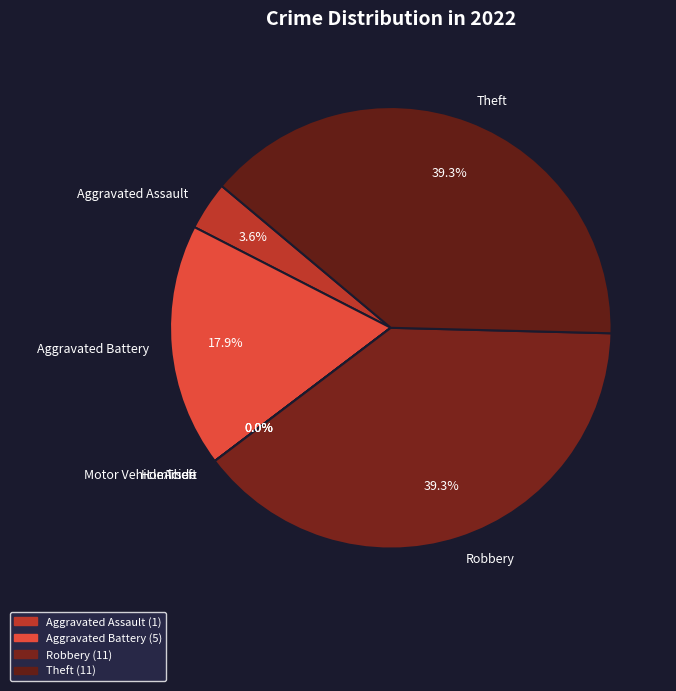

What percentage do Aggravated Assault and Aggravated Battery together represent?

21.4%